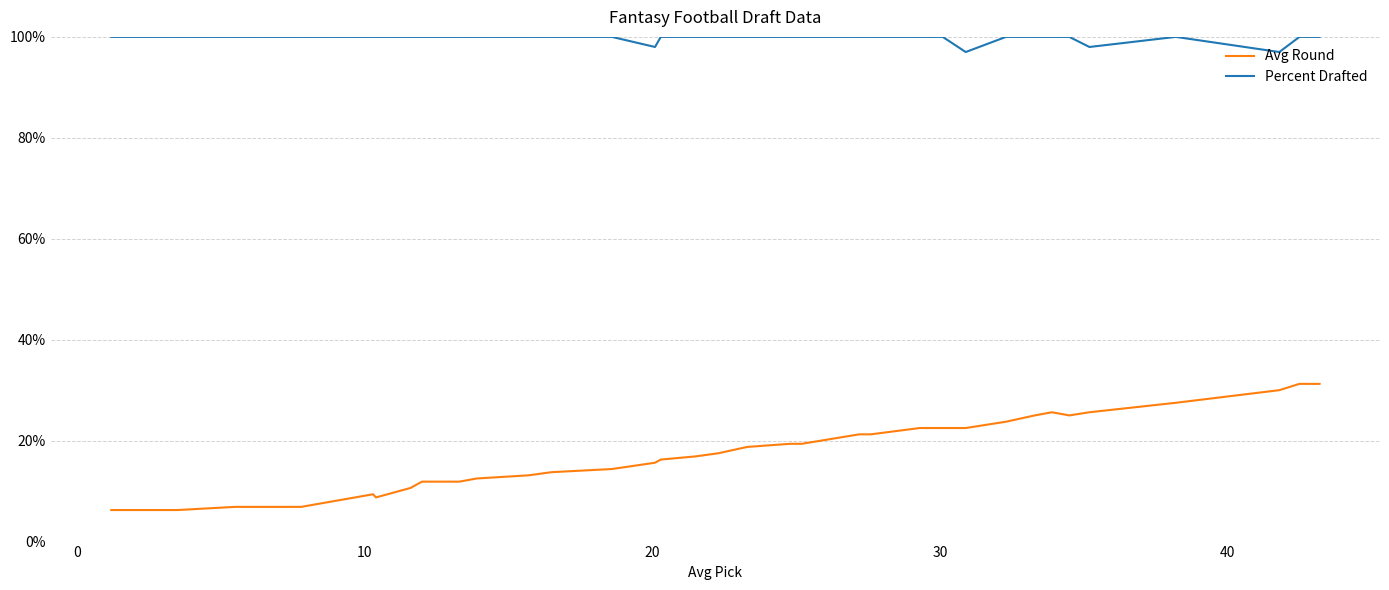

True or false: Percent Drafted and Avg Round intersect in this chart.

False